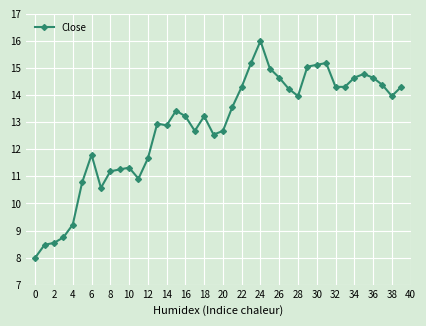

What is the difference between the maximum and minimum values?

8.0